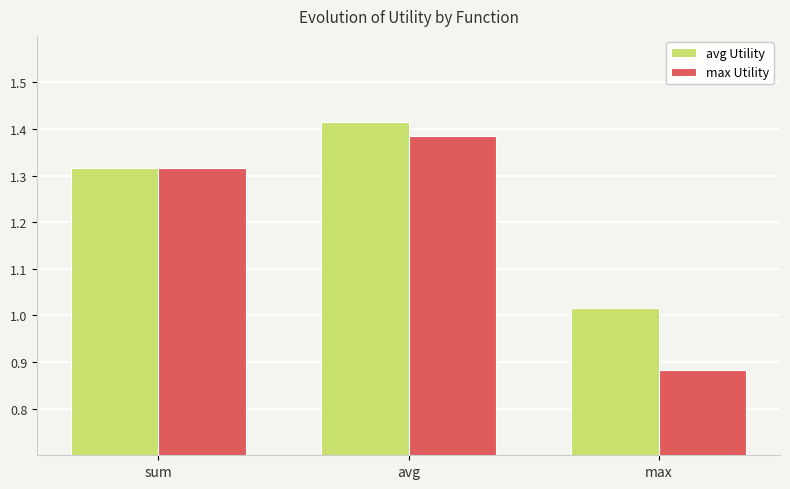

Are the bars horizontal?

No